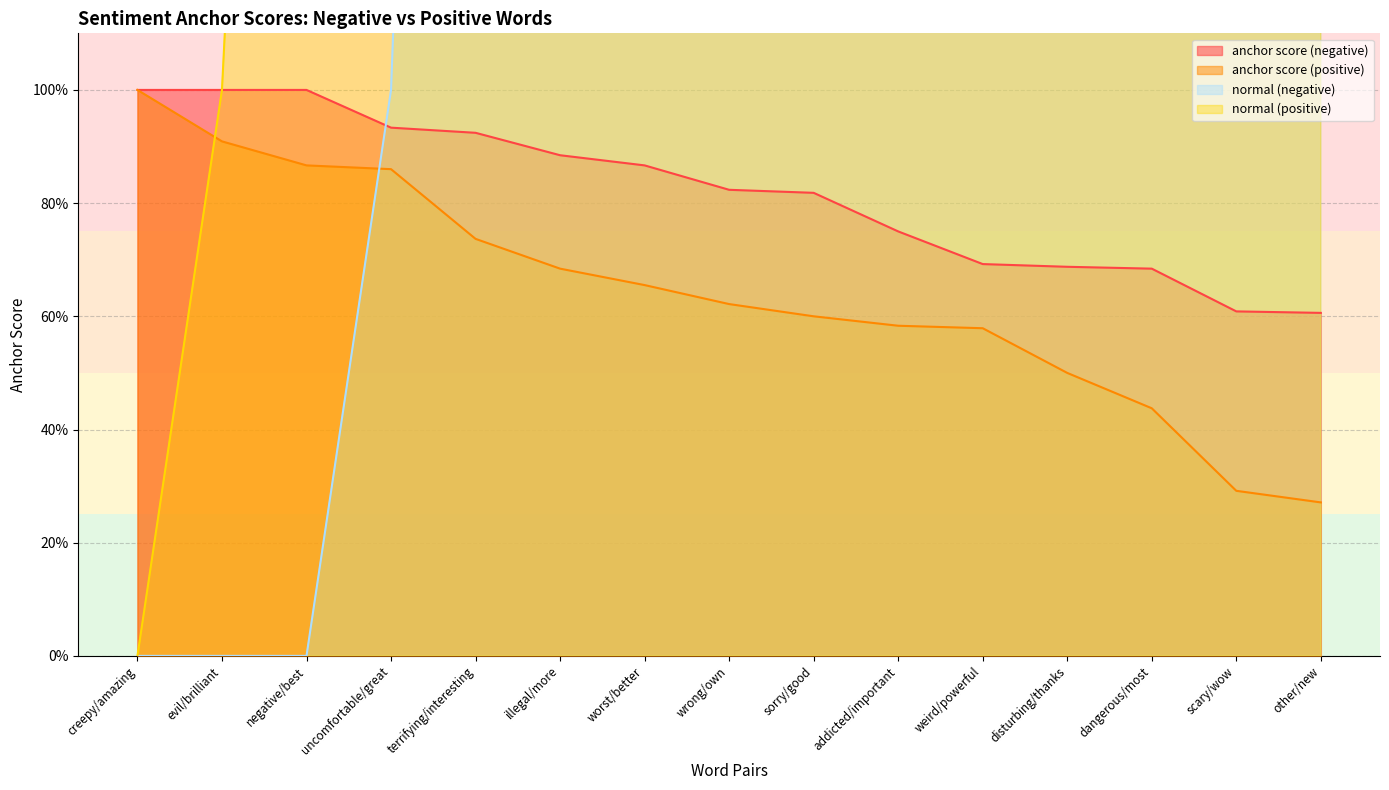

What are all the series names shown in the legend?

anchor score (negative), anchor score (positive), normal (negative), normal (positive)